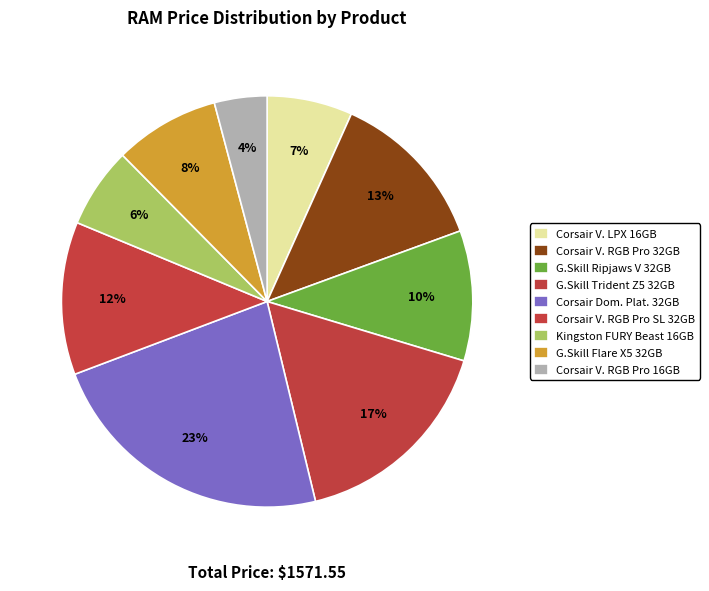

Rank the categories by value from lowest to highest.

Corsair Vengeance RGB Pro 16 GB, Kingston FURY Beast 16 GB, Corsair Vengeance LPX 16 GB, G.Skill Flare X5 32 GB, G.Skill Ripjaws V 32 GB, Corsair Vengeance RGB Pro SL 32 GB, Corsair Vengeance RGB Pro 32 GB, G.Skill Trident Z5 RGB 32 GB, Corsair Dominator Platinum RGB 32 GB